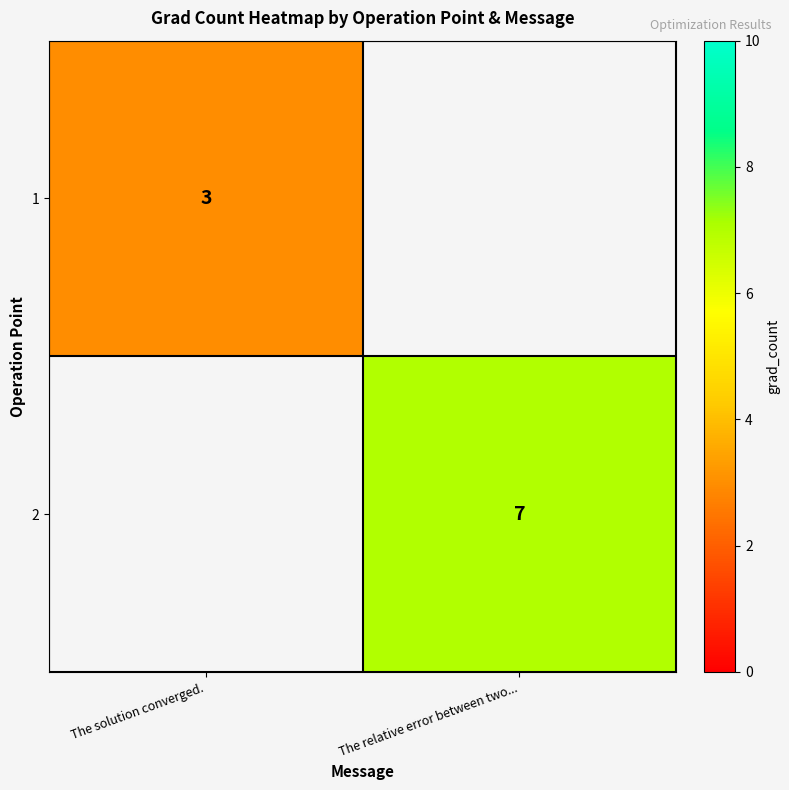

The value of 1 at The solution converged. is 4.1. True or false?

False